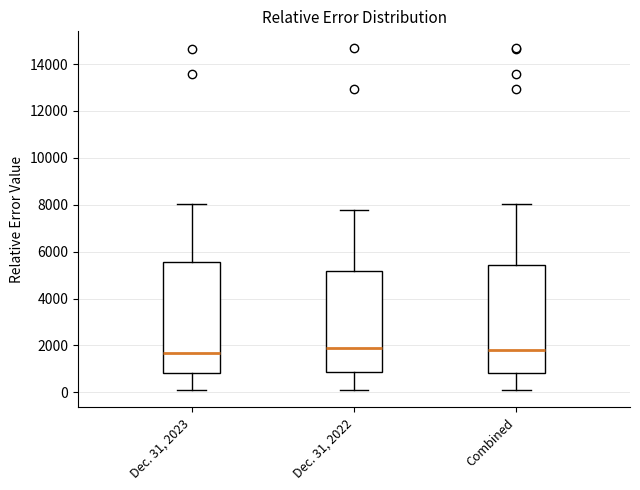

Reading left to right, transcribe this box plot: for each box, give where its median line is, the range the box spans, and where its two whiskers end, as read against the y-axis. The values are not printed on the chart, so give them approximately, as read against the axis.

Dec. 31, 2023: median 1600, box 800 to 5600, whiskers 0 to 8000
Dec. 31, 2022: median 1800, box 800 to 5200, whiskers 200 to 7800
Combined: median 1800, box 800 to 5400, whiskers 0 to 8000